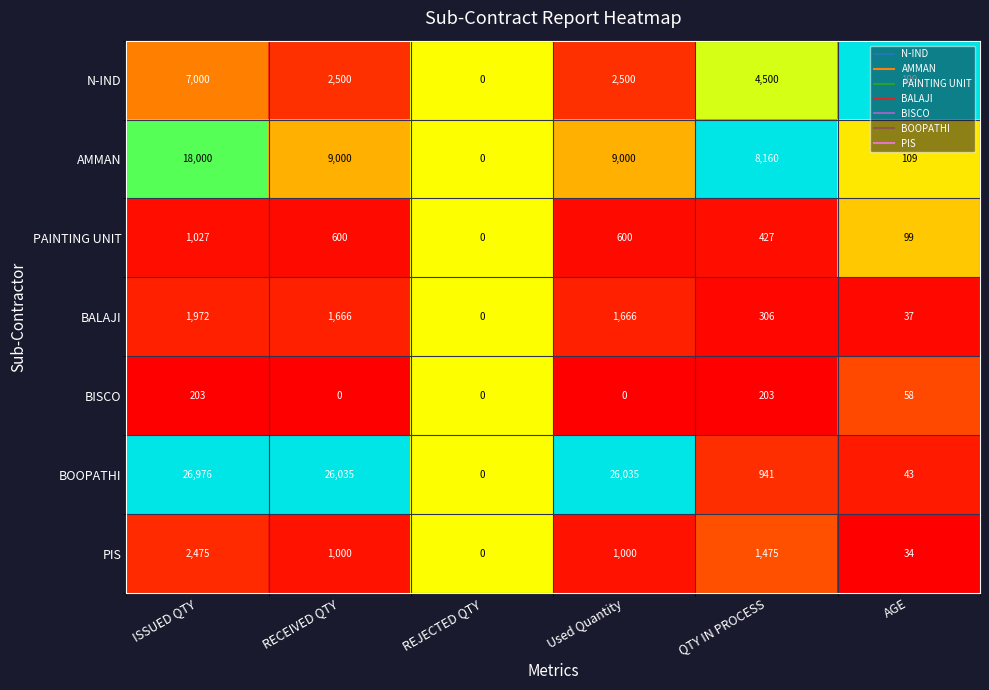

Is it true that BOOPATHI equals 0 at REJECTED QTY?

True